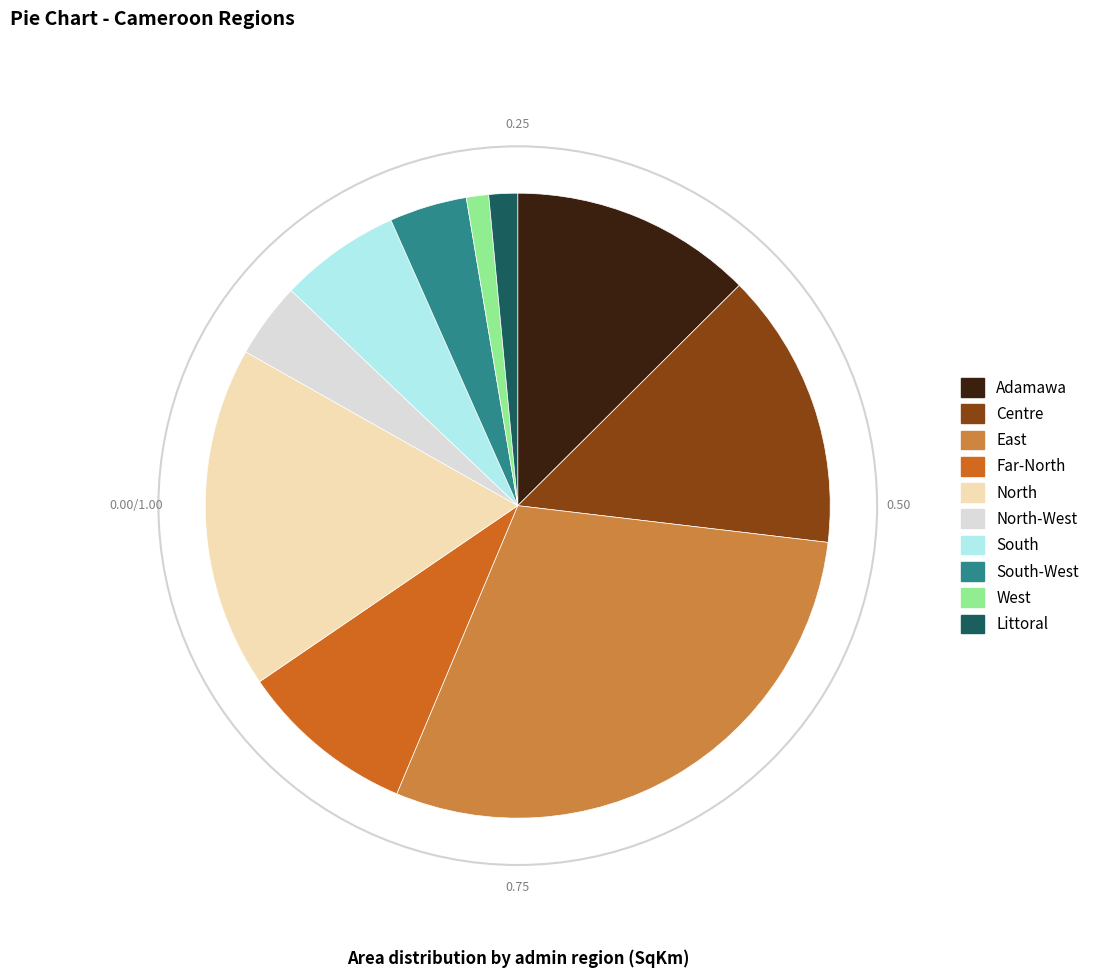

Does any single category account for the majority?

No